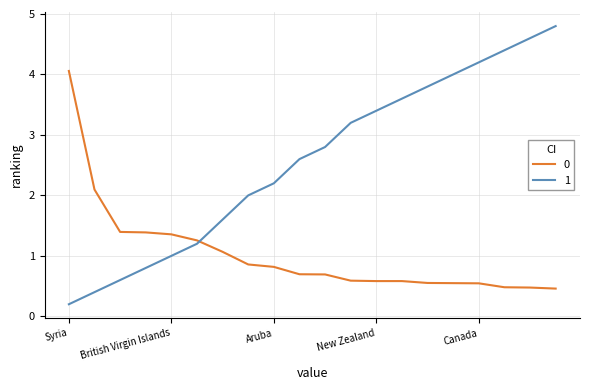

What is the minimum value for 1?

0.2